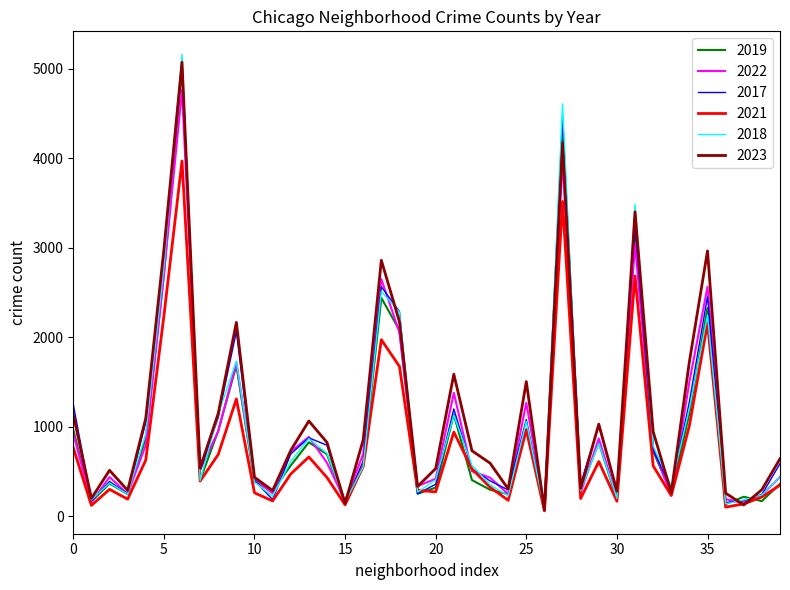

Which series has the widest spread of values?

2018